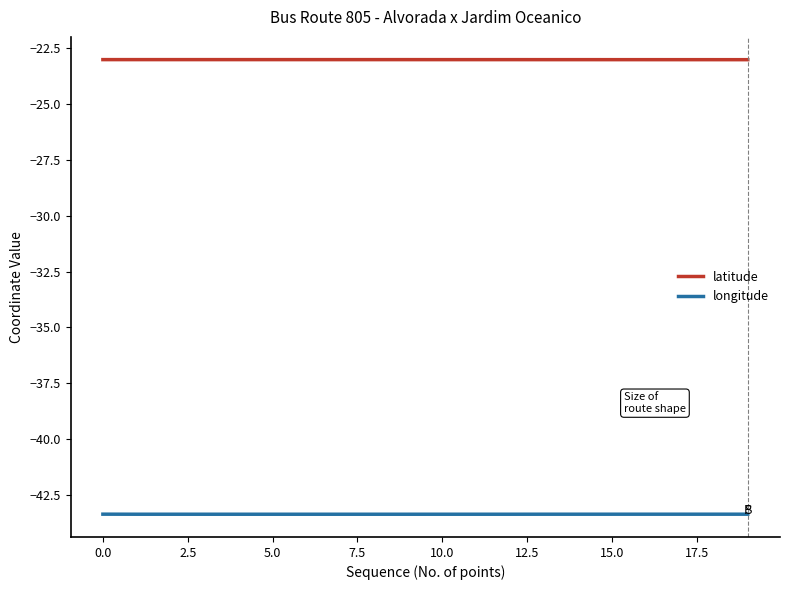

True or false: longitude and latitude intersect in this chart.

False